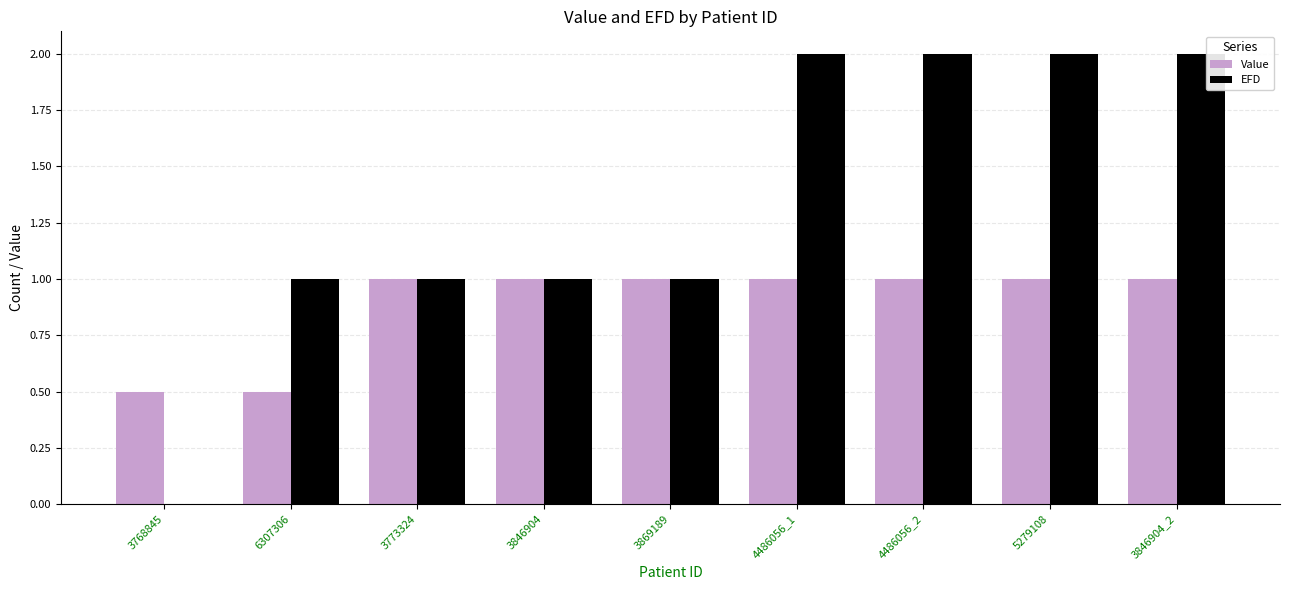

Is the value of EFD at 4486056_2 greater than the value of Value at 3846904_2?

Yes